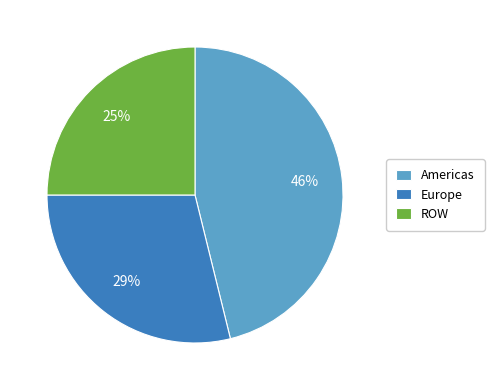

Count the number of slices in the pie.

3